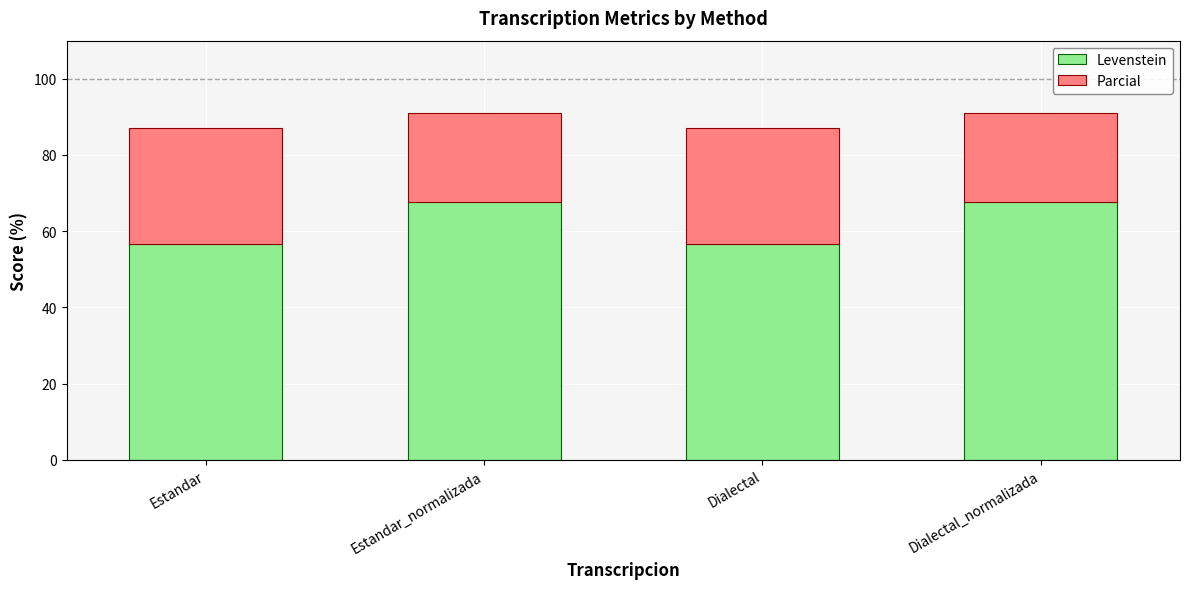

Reading right to left, transcribe the values for Levenstein.

67.7	56.8	67.7	56.8